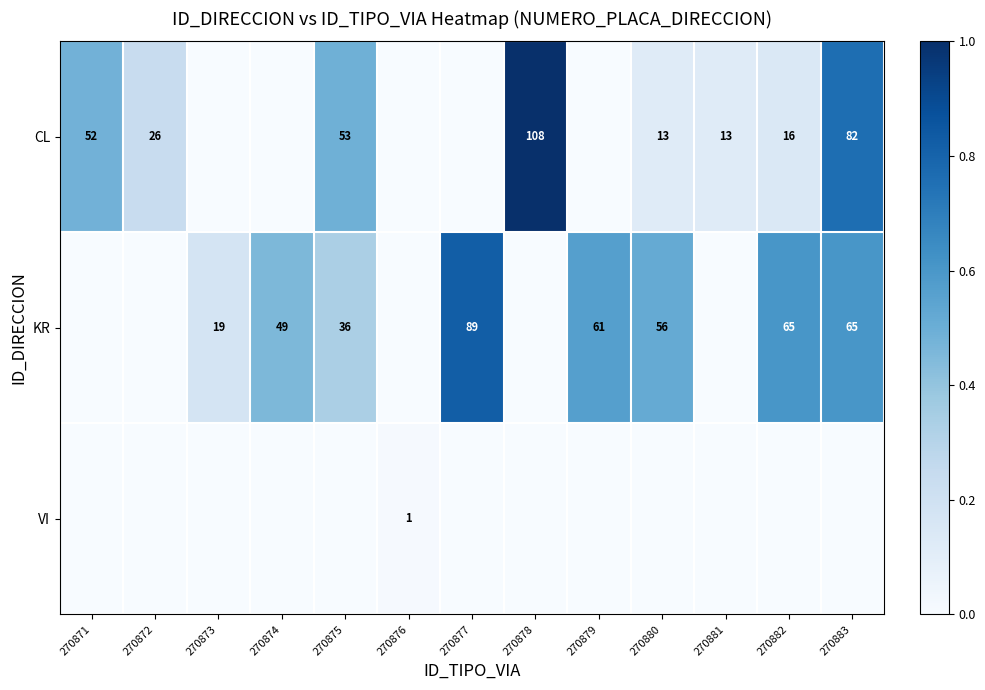

At which category is the sum across all series the highest?

270883